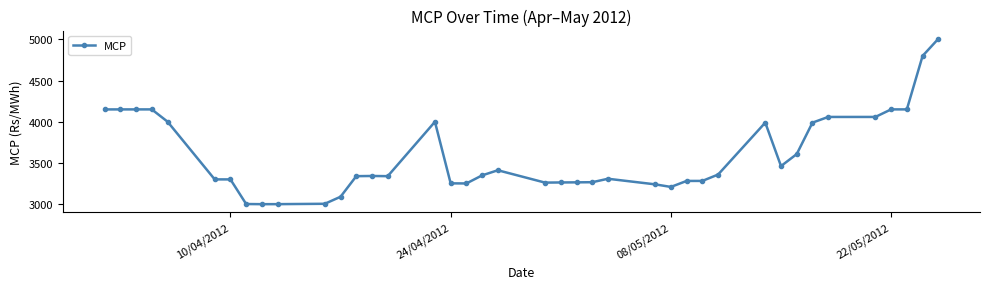

What is the value of the 39th point from the left?

4800.1